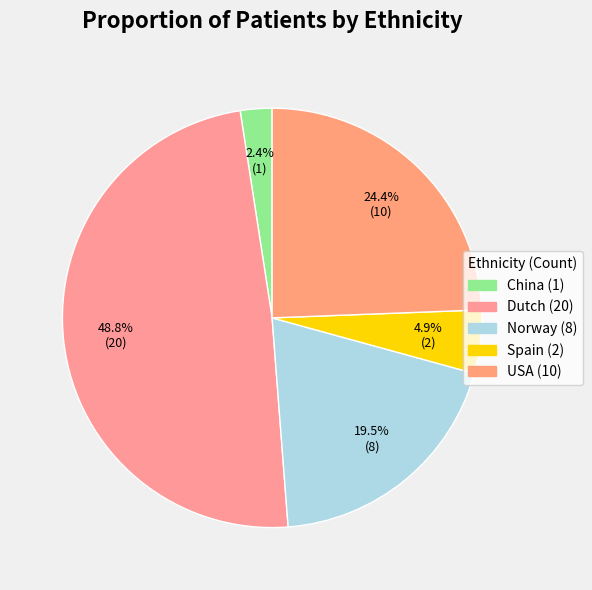

Does Spain account for over 50% of the chart?

No